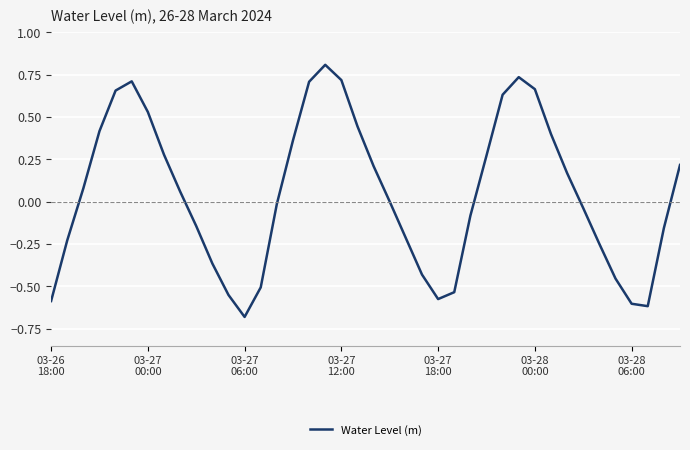

What is the greatest value displayed?

0.8